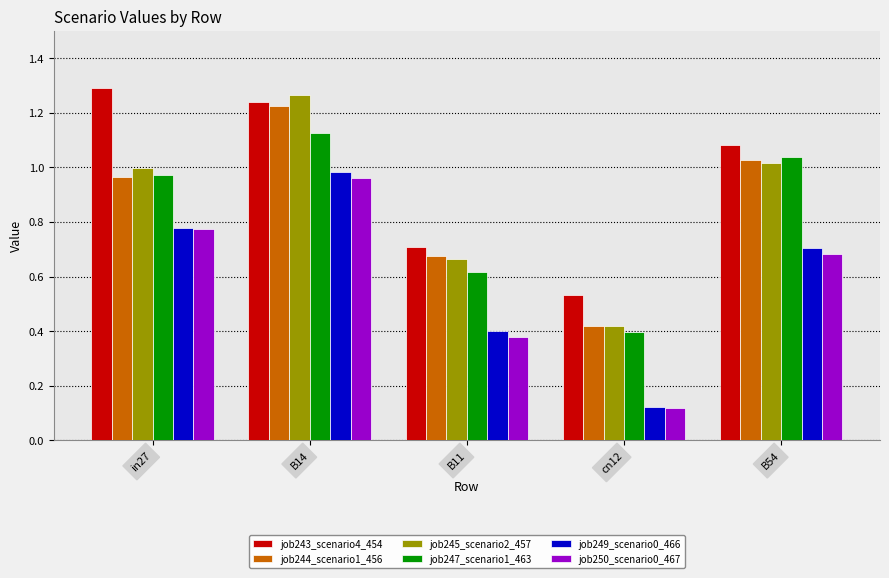

Between in27 and B54, which series saw the biggest shift?

job243_scenario4_454